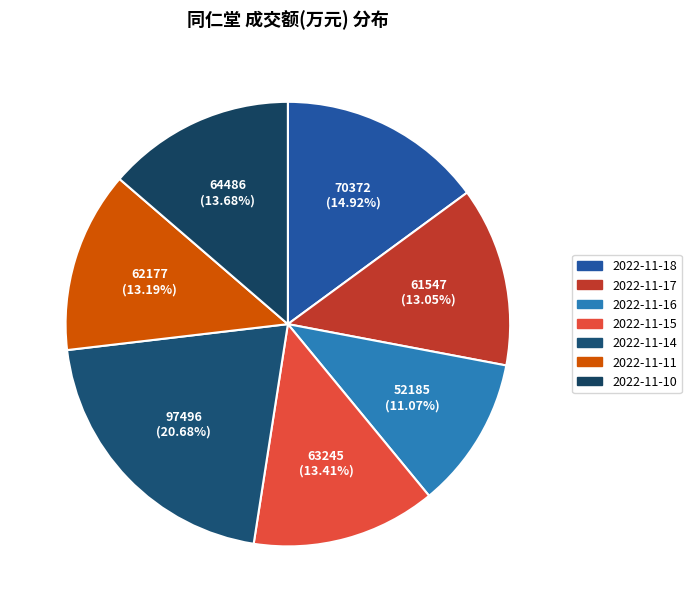

What portion of the pie excludes 2022-11-17?

86.9%